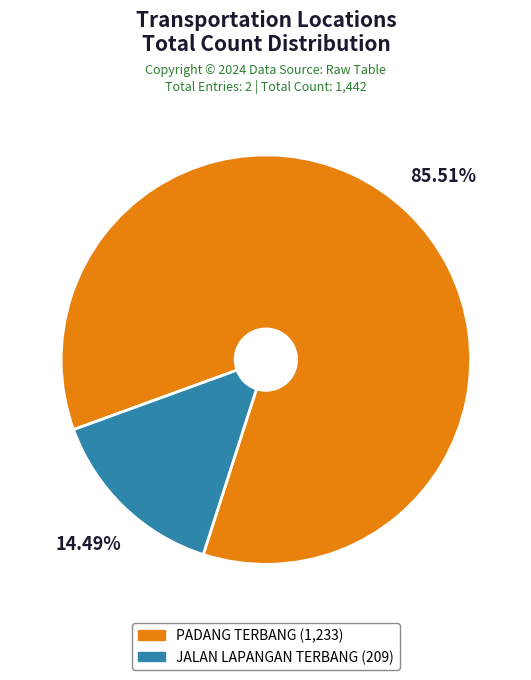

True or false: JALAN LAPANGAN TERBANG accounts for 5% of the total.

False